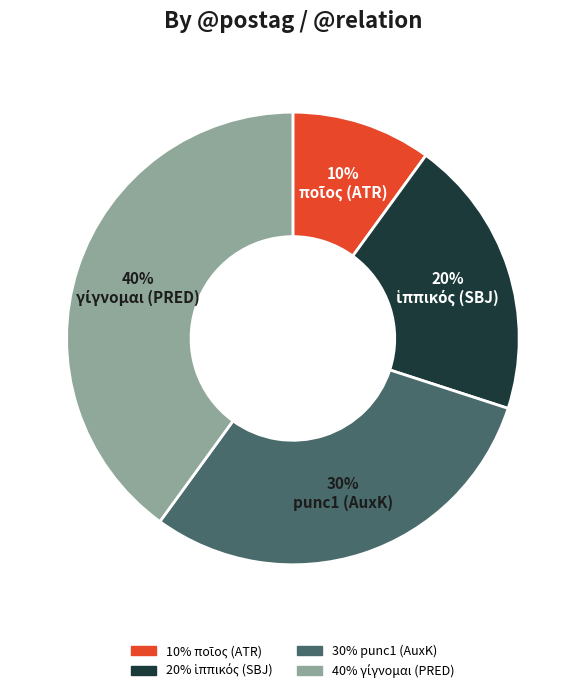

Is there a majority slice in this chart?

No